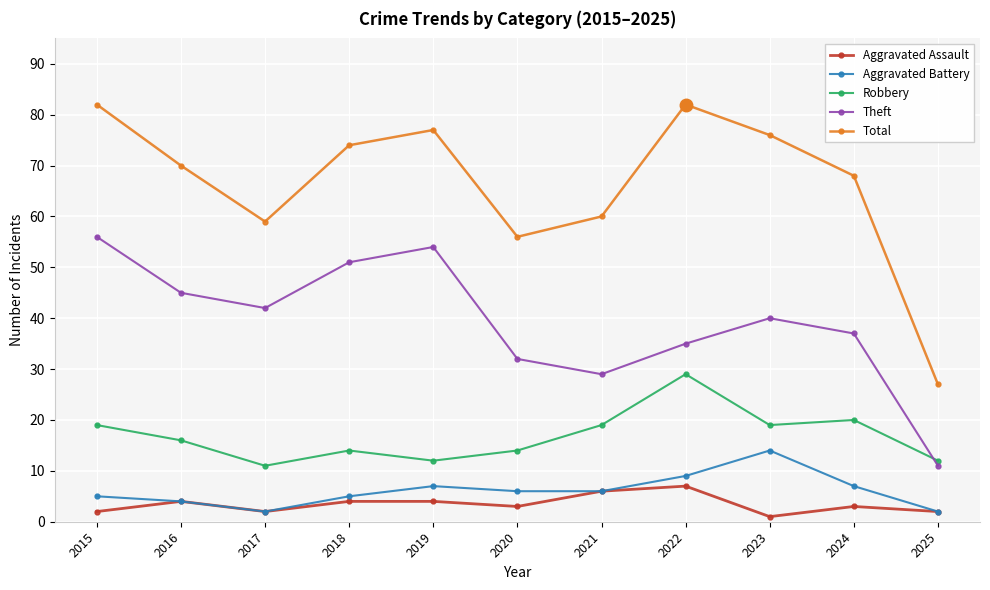

What is the value of the Total point at the 1st from the left?

82